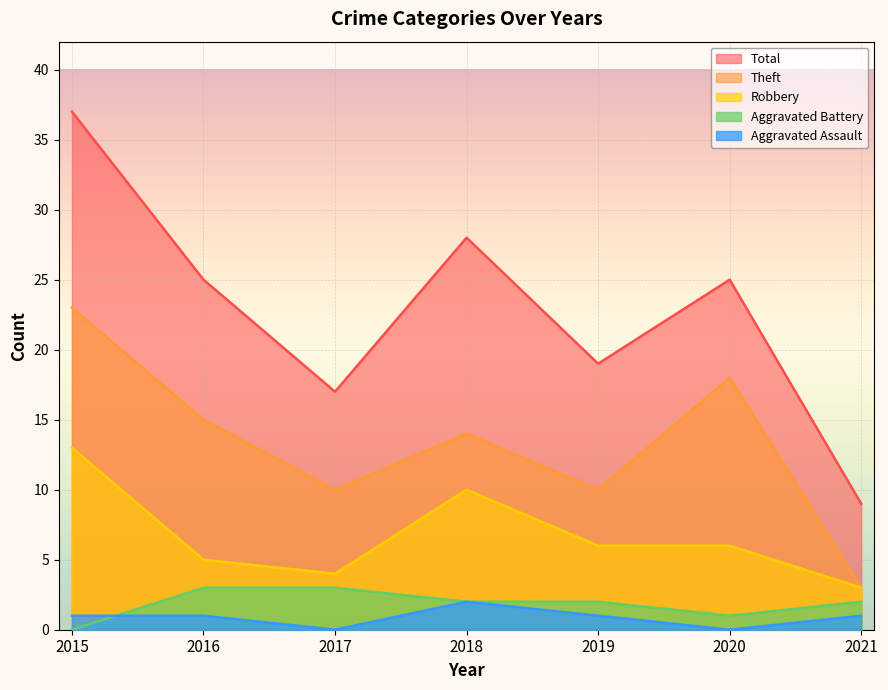

True or false: Total and Aggravated Assault cross at least once.

False